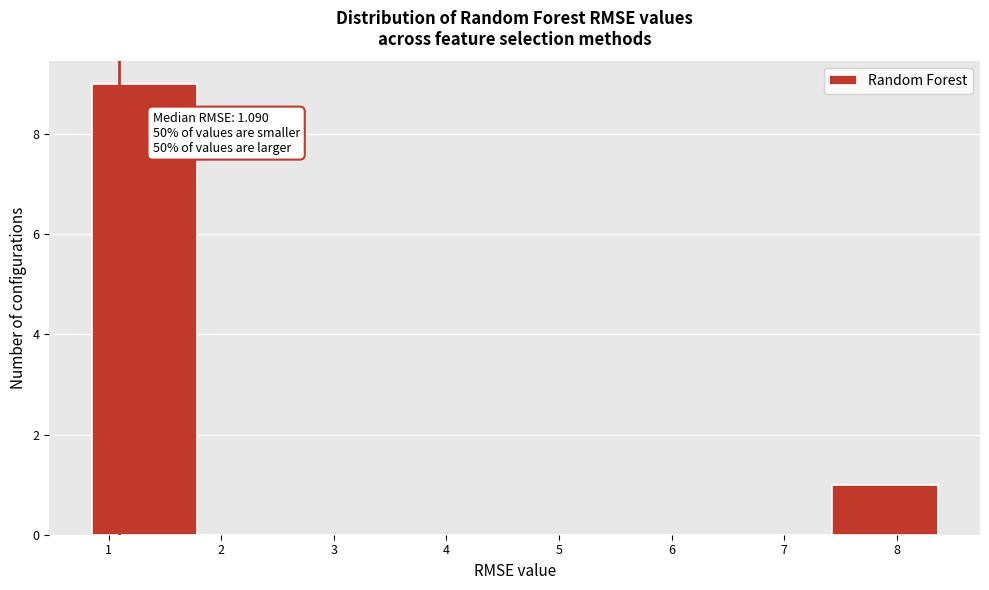

Over which range of the x-axis is the bar tallest?

0.8 to 1.8